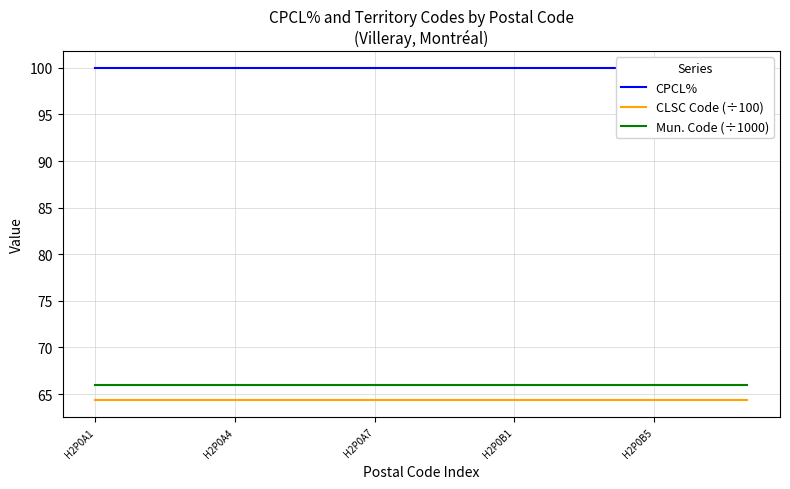

Is it true that CLSC Code (÷100) equals 64.3 at H2P0A1?

True